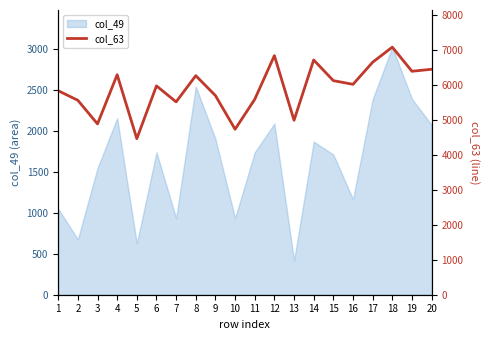

Between 1 and 15, which is larger?

15